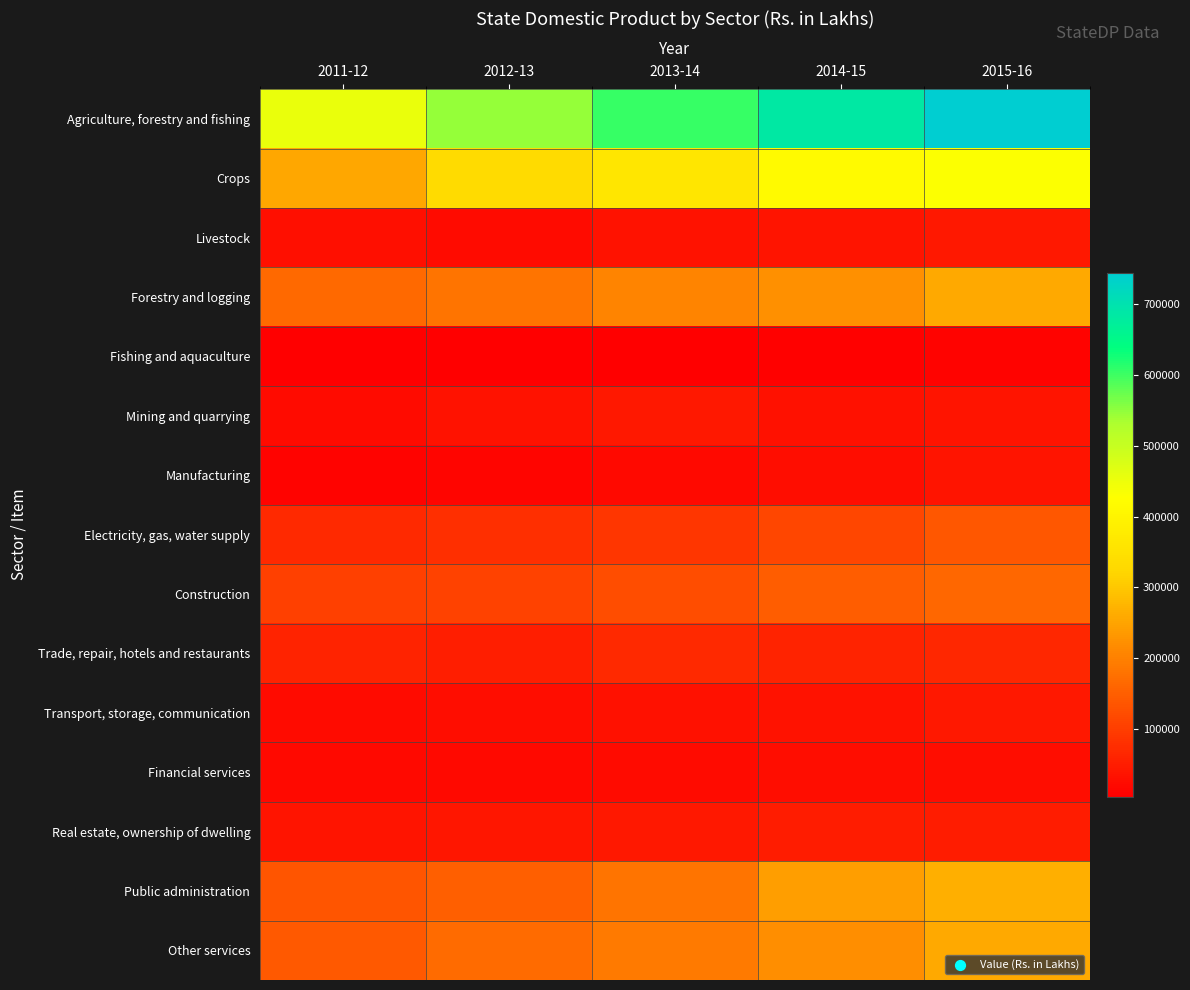

Reading right to left, what are all the values shown in this chart?

Agriculture, forestry and fishing: 2015-16=744726	2014-15=686117	2013-14=603944	2012-13=545406	2011-12=455505
Crops: 2015-16=431318	2014-15=415520	2013-14=360344	2012-13=331962	2011-12=255815
Livestock: 2015-16=44386	2014-15=38387	2013-14=34027	2012-13=24249	2011-12=29657
Forestry and logging: 2015-16=258676	2014-15=224017	2013-14=204038	2012-13=183780	2011-12=165510
Fishing and aquaculture: 2015-16=10346	2014-15=8193	2013-14=5535	2012-13=5415	2011-12=4523
Mining and quarrying: 2015-16=38068	2014-15=30842	2013-14=43616	2012-13=35024	2011-12=23022
Manufacturing: 2015-16=37743	2014-15=26120	2013-14=19714	2012-13=14827	2011-12=12900
Electricity, gas, water supply: 2015-16=139187	2014-15=113527	2013-14=89594	2012-13=78766	2011-12=69131
Construction: 2015-16=161705	2014-15=147842	2013-14=124594	2012-13=107821	2011-12=104529
Trade, repair, hotels and restaurants: 2015-16=65846	2014-15=60421	2013-14=70494	2012-13=50878	2011-12=59892
Transport, storage, communication: 2015-16=42833	2014-15=35203	2013-14=33414	2012-13=27306	2011-12=23420
Financial services: 2015-16=27548	2014-15=25207	2013-14=23571	2012-13=21562	2011-12=20884
Real estate, ownership of dwelling: 2015-16=50432	2014-15=48418	2013-14=44949	2012-13=41869	2011-12=38261
Public administration: 2015-16=265622	2014-15=243867	2013-14=183105	2012-13=149466	2011-12=135418
Other services: 2015-16=257504	2014-15=218728	2013-14=189928	2012-13=167431	2011-12=142509